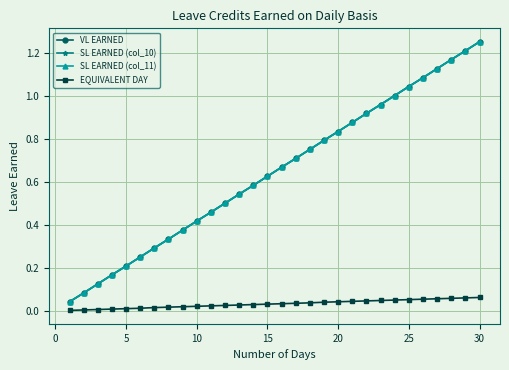

True or false: SL EARNED (col_11) and SL EARNED (col_10) intersect in this chart.

False